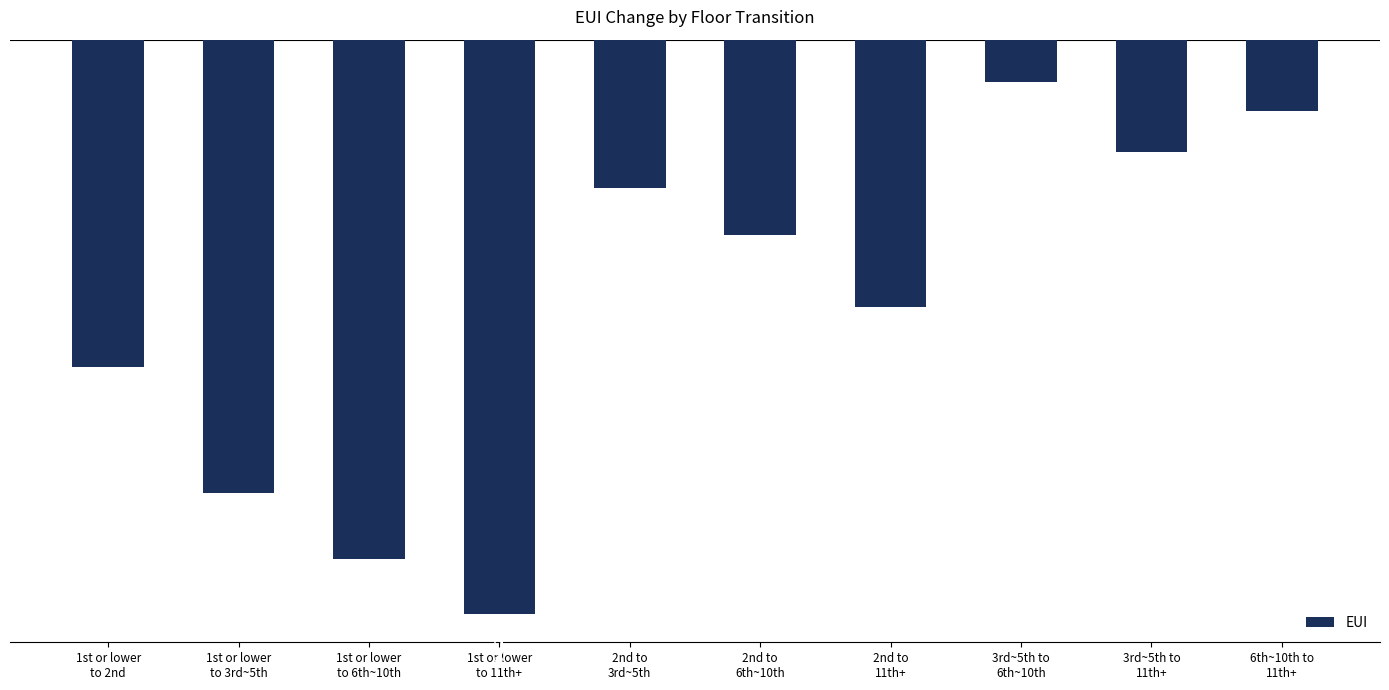

What is the difference between the maximum and second lowest values?

50.1